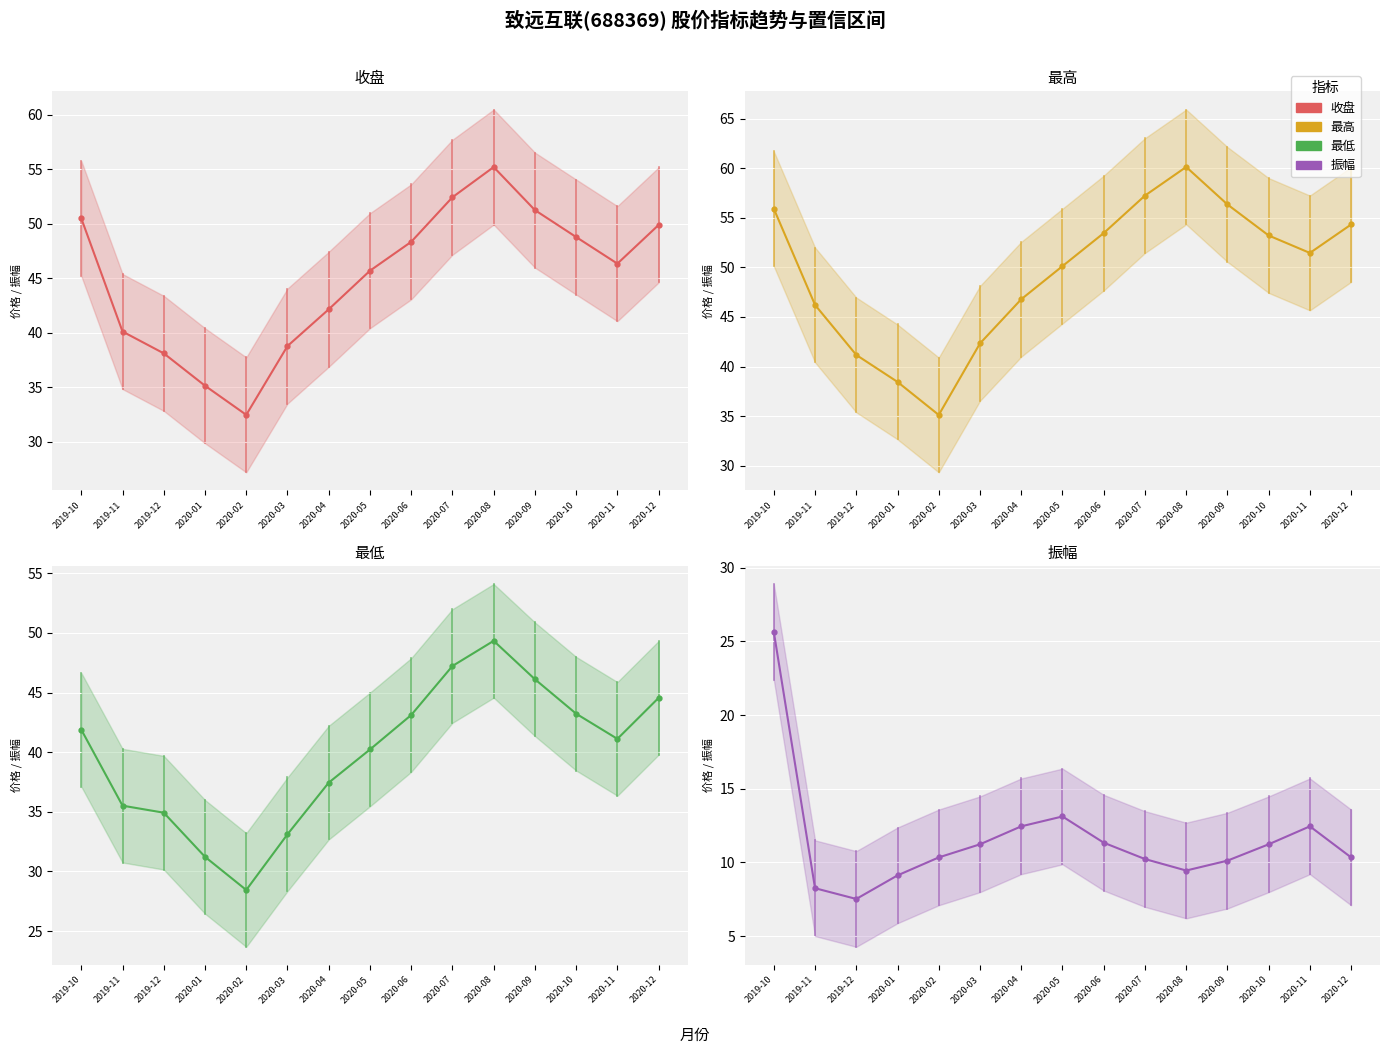

True or false: 最低 均值 has a value of 20.6 at 2020-03.

False